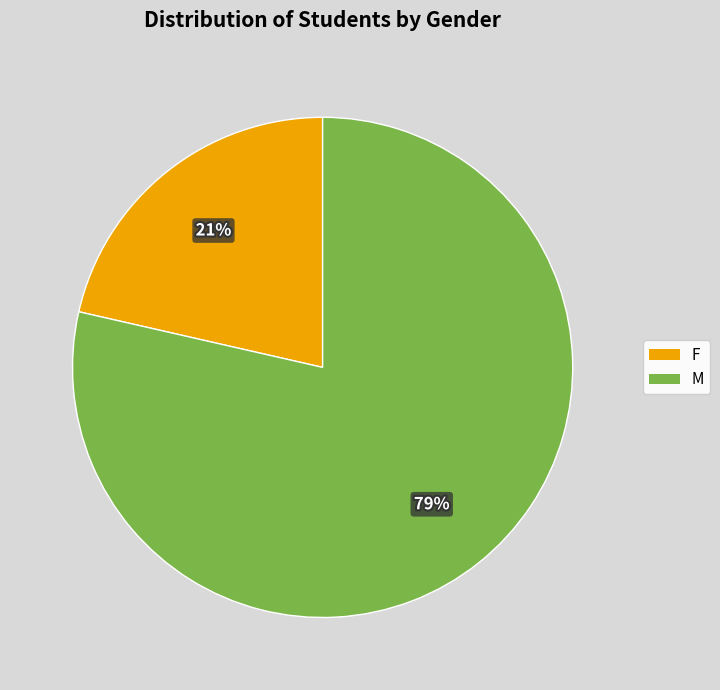

Is the sum of M and F greater than half?

Yes